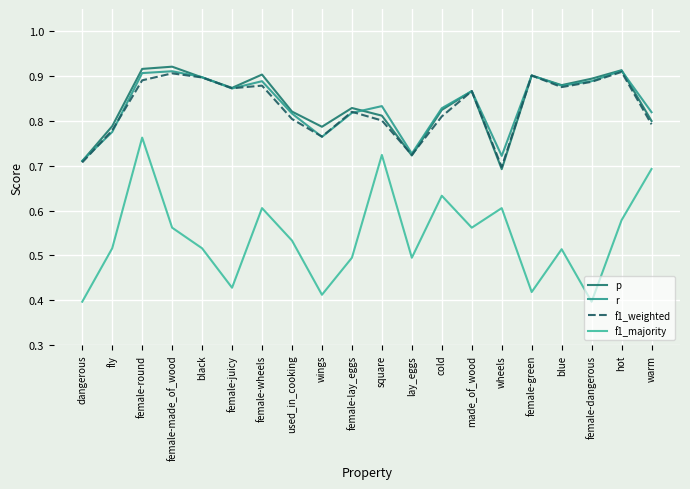

True or false: f1_majority and r intersect in this chart.

False